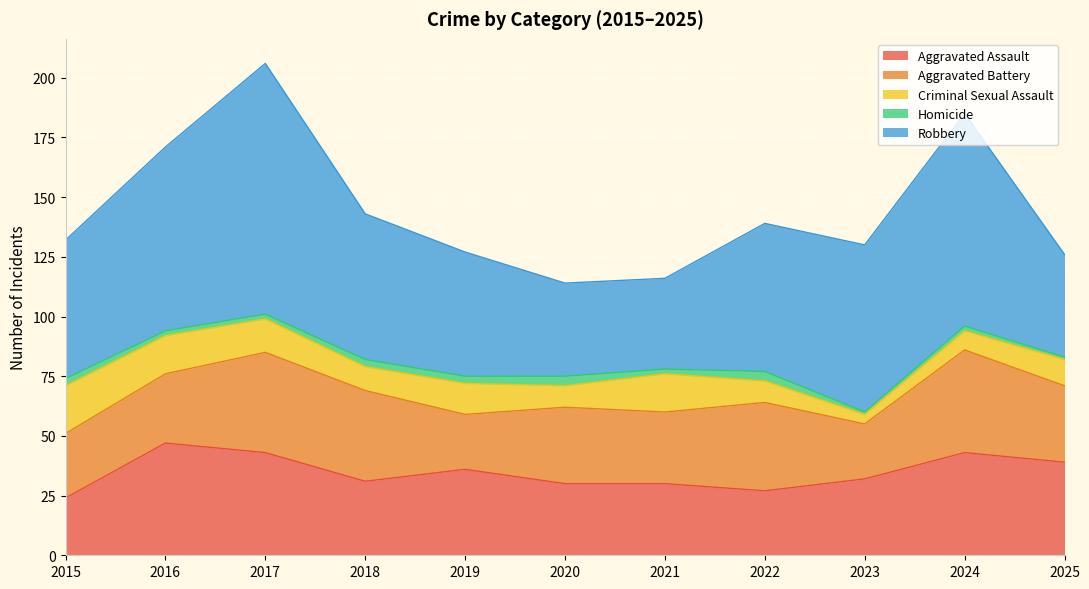

Does the chart display data point markers on the line(s)?

No